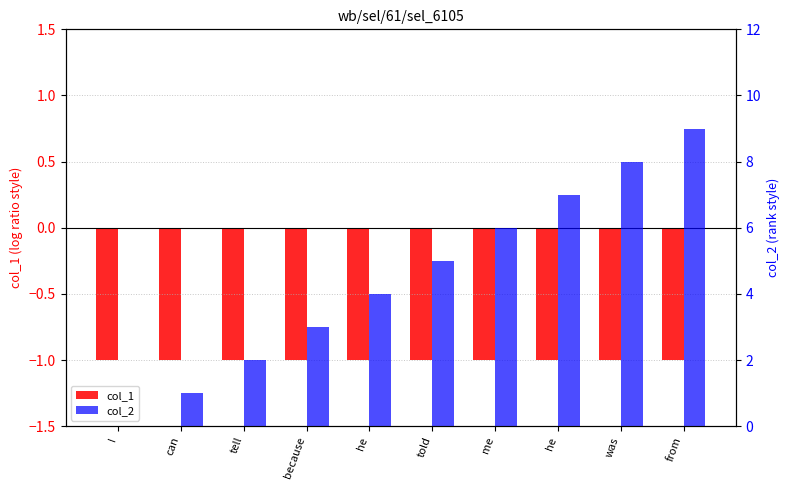

Is it true that col_1 equals -1 at he?

True